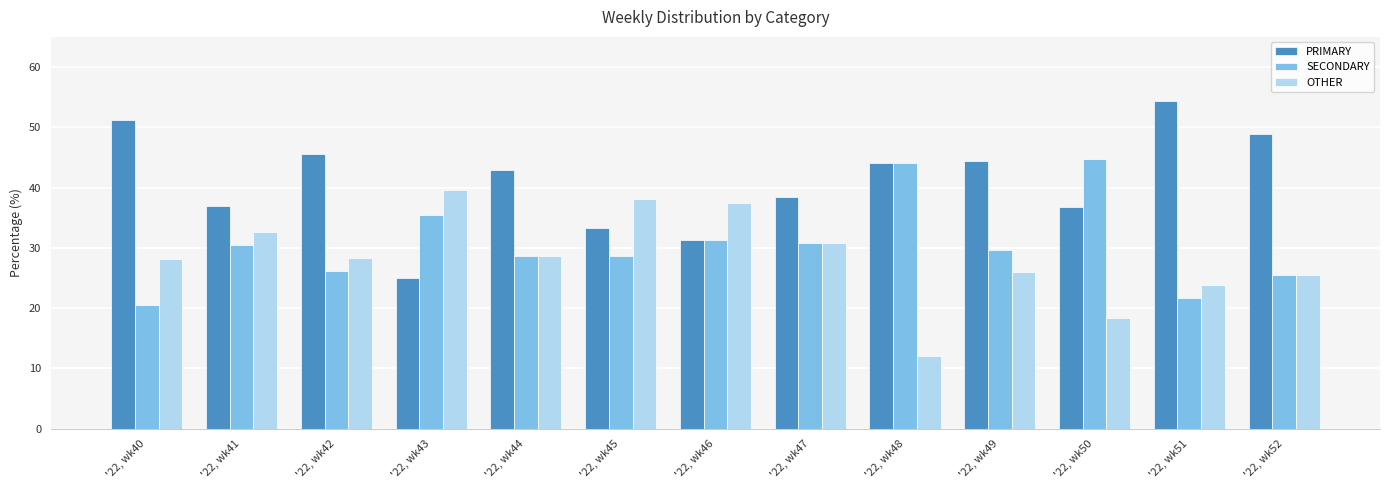

What are all the series names shown in the legend?

PRIMARY, SECONDARY, OTHER